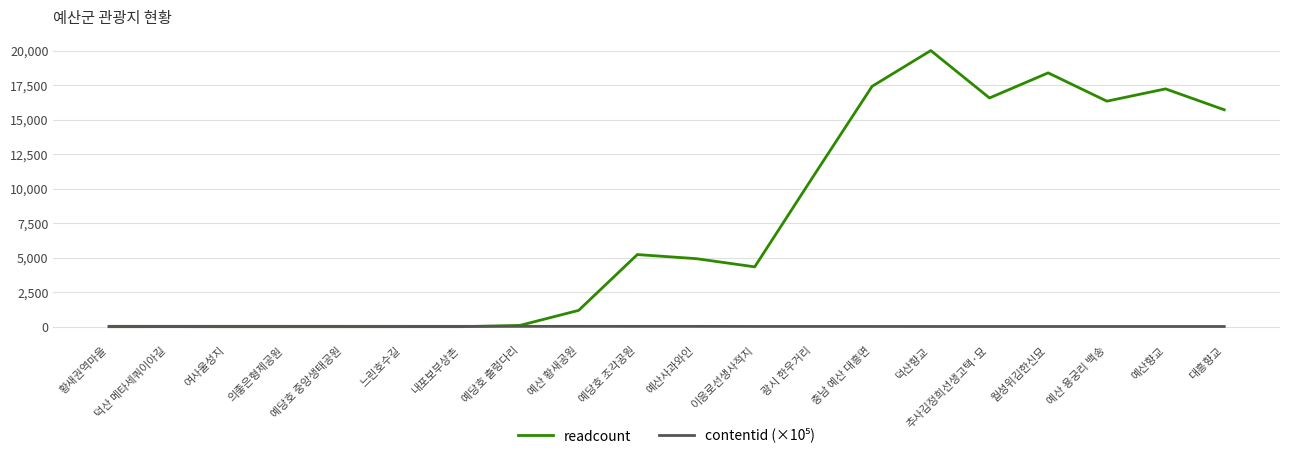

Read the readcount value at 덕산향교.

20029.0